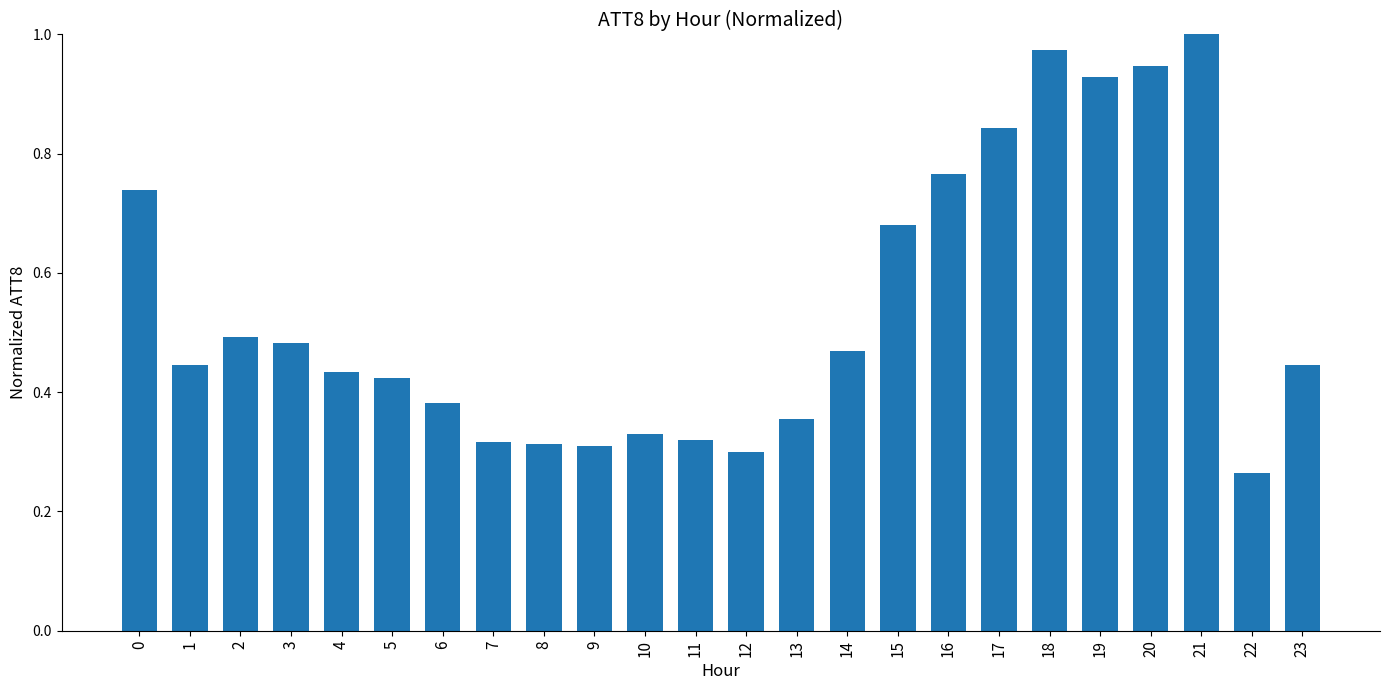

The value at 18 is 1.6. True or false?

False